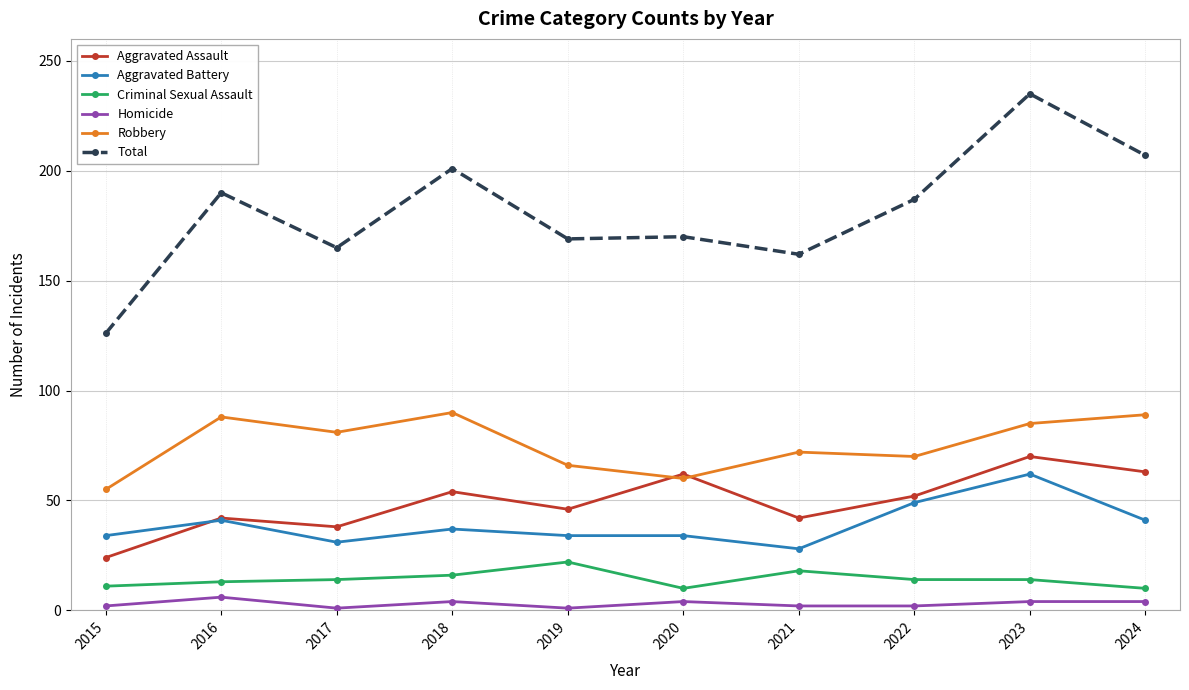

What is the value of the Aggravated Assault point at the 5th from the left?

46